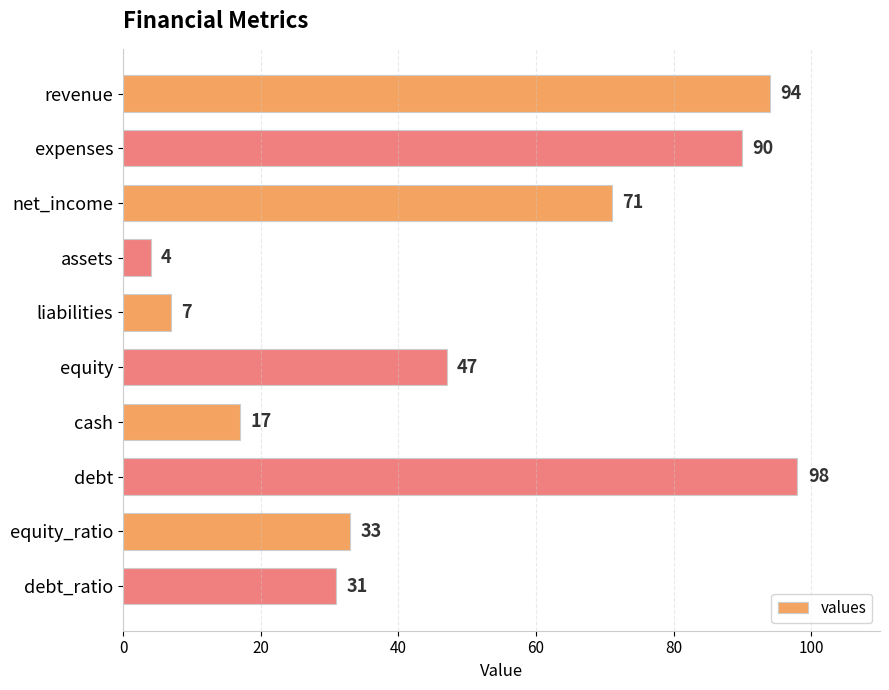

The chart shows a value of 22 at equity_ratio. True or false?

False